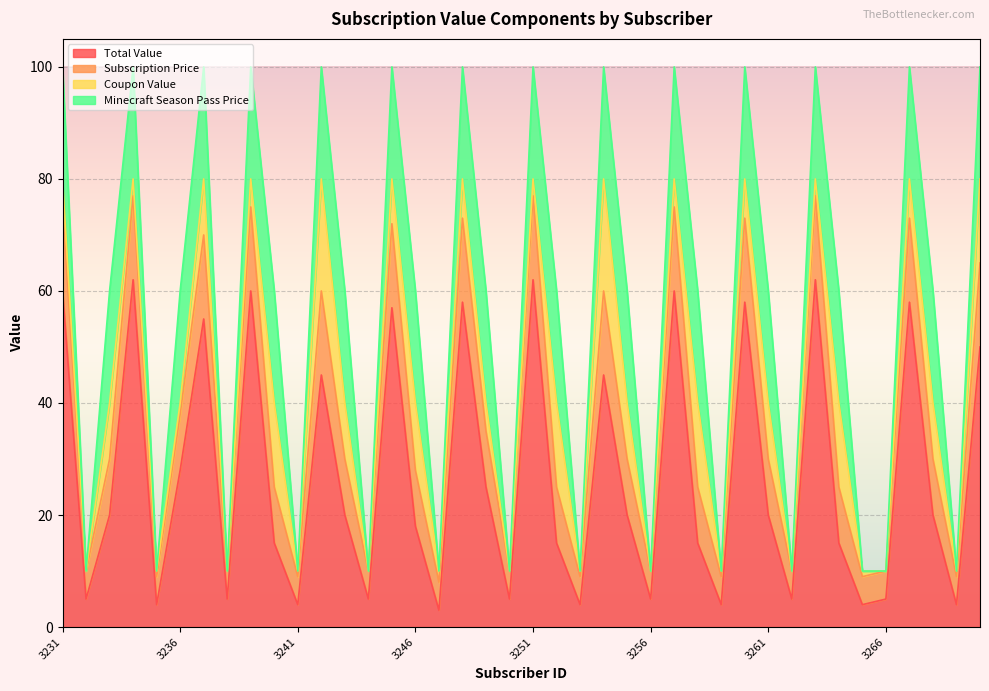

At which category does Total Value reach its first local peak?

3234